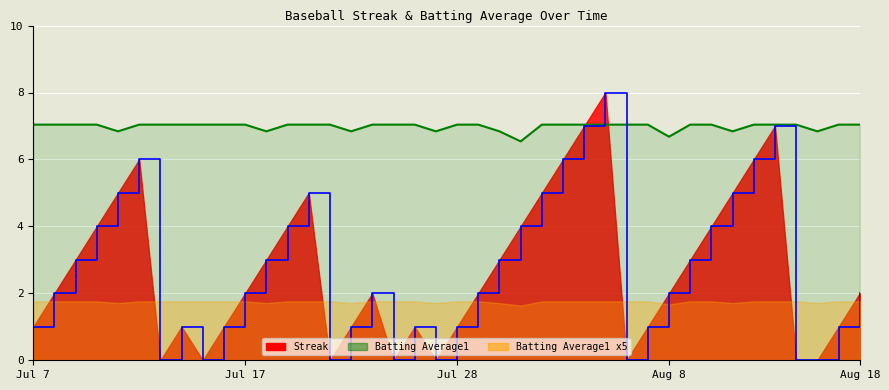

Which series has the widest spread of values?

Streak